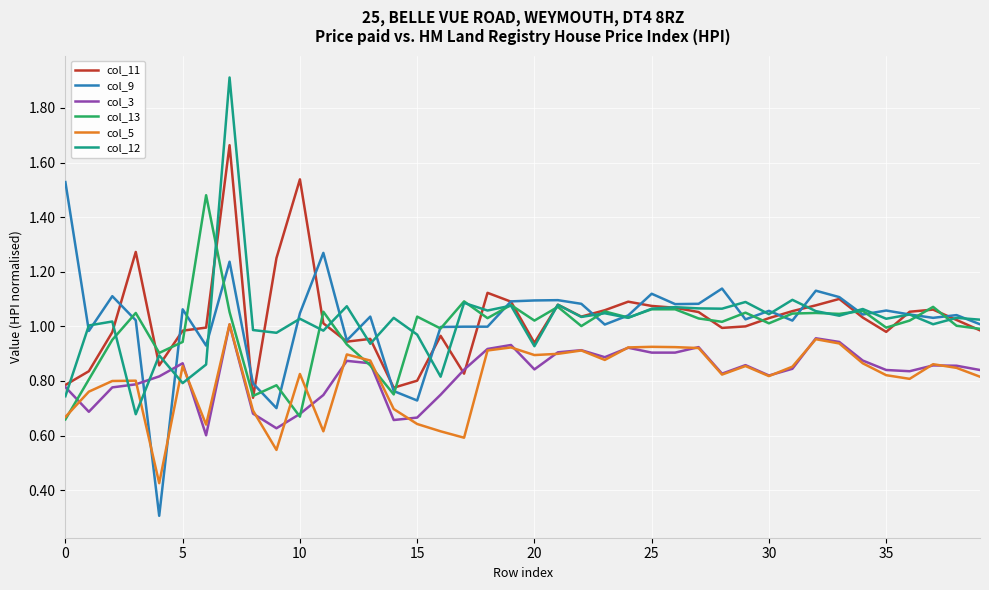

After their last crossing, which series has the higher values: col_12 or col_3?

col_12